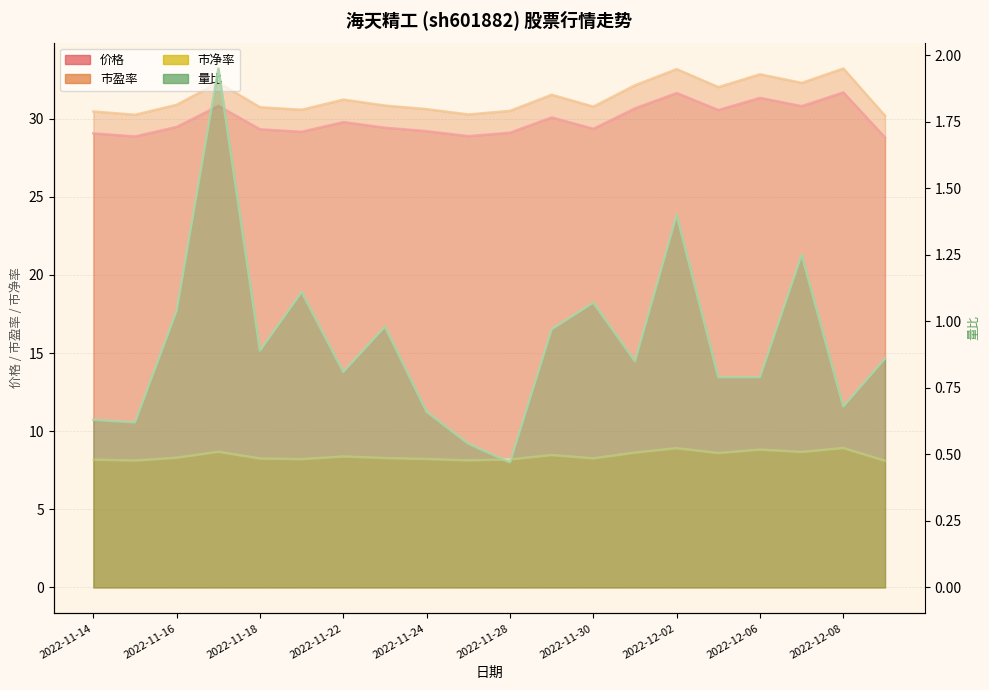

In 价格, how many points are higher than both neighbors (excluding endpoints)?

6